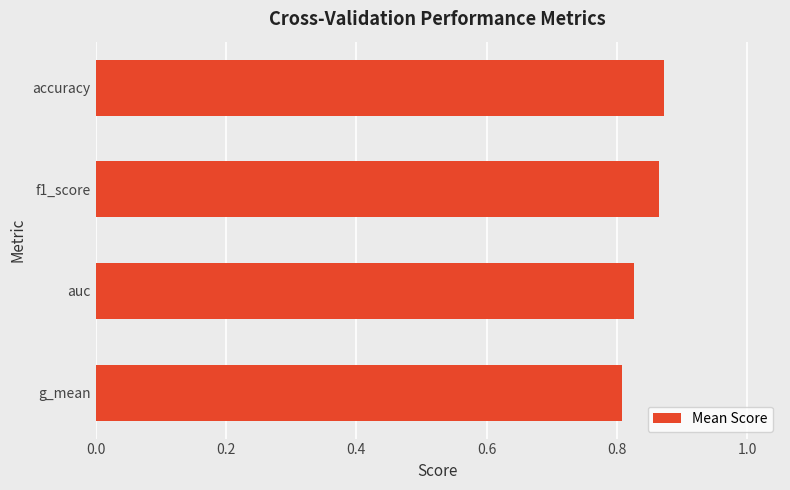

What is the sum of the values at auc and g_mean?

1.6